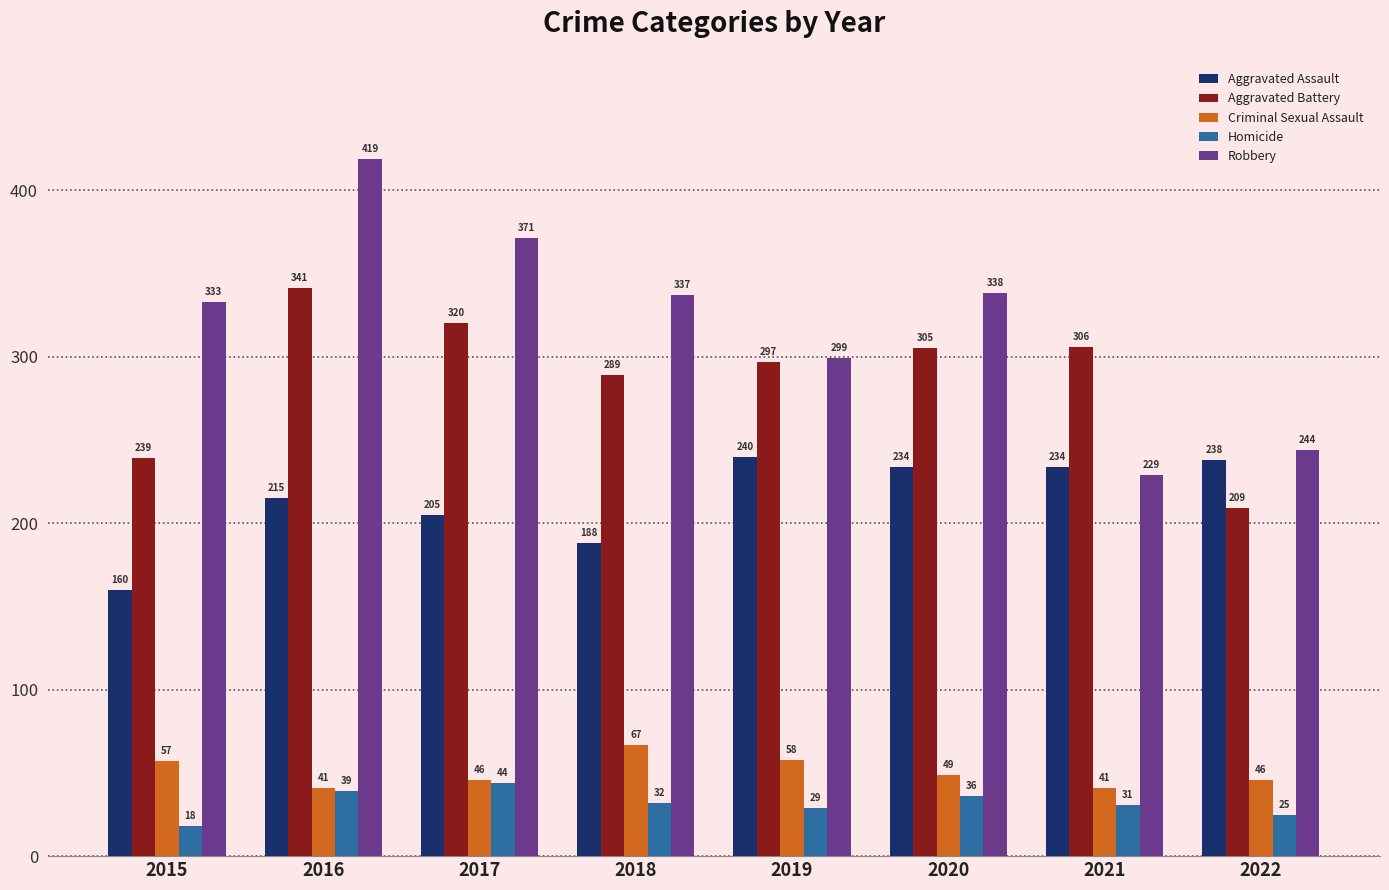

The Homicide series shows 44 at 2017. True or false?

True